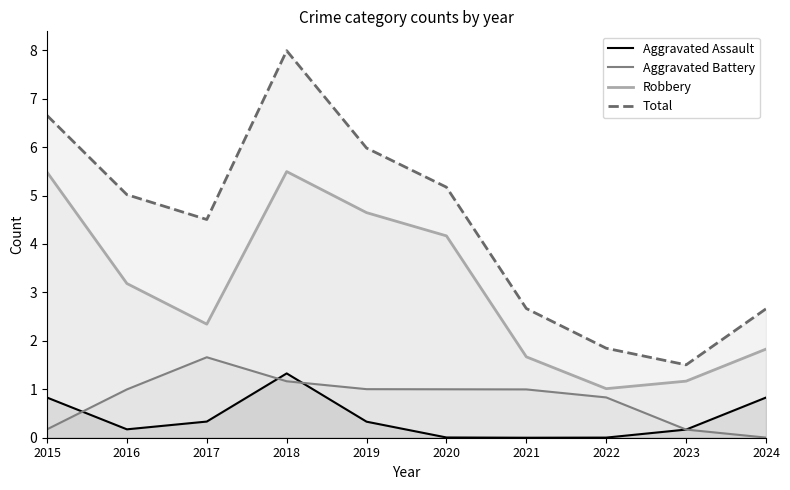

True or false: Total has more than 2 interior local peaks.

False